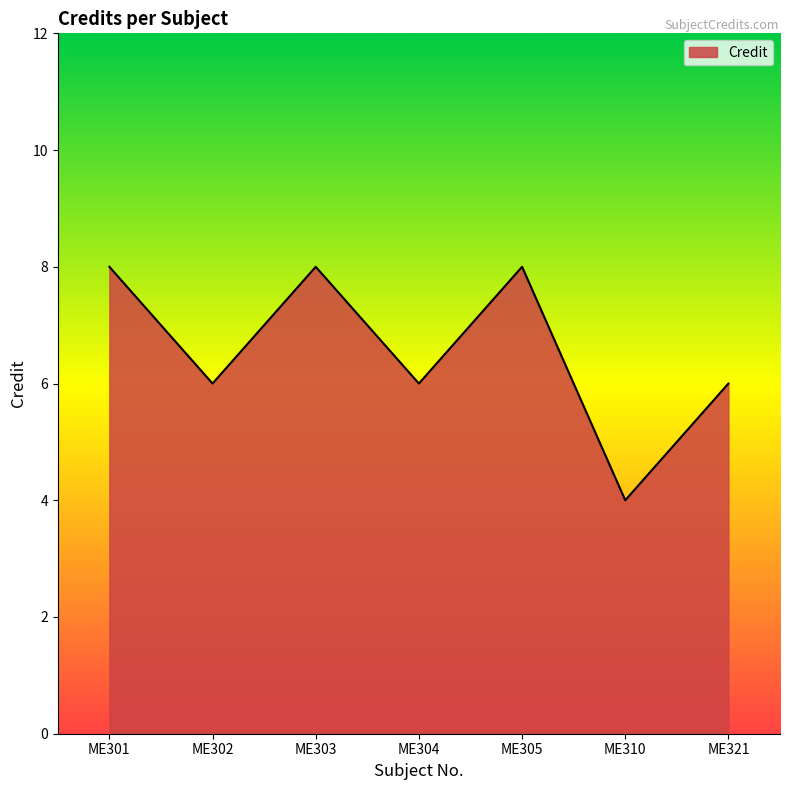

The value at ME303 is 8. True or false?

True